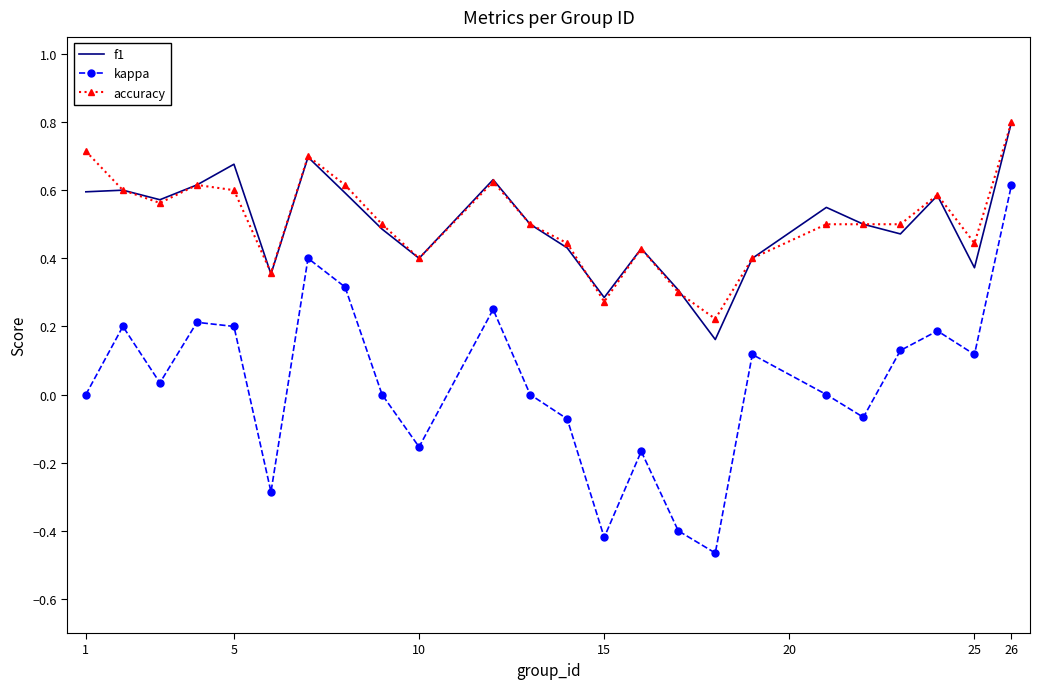

True or false: accuracy and kappa intersect in this chart.

False